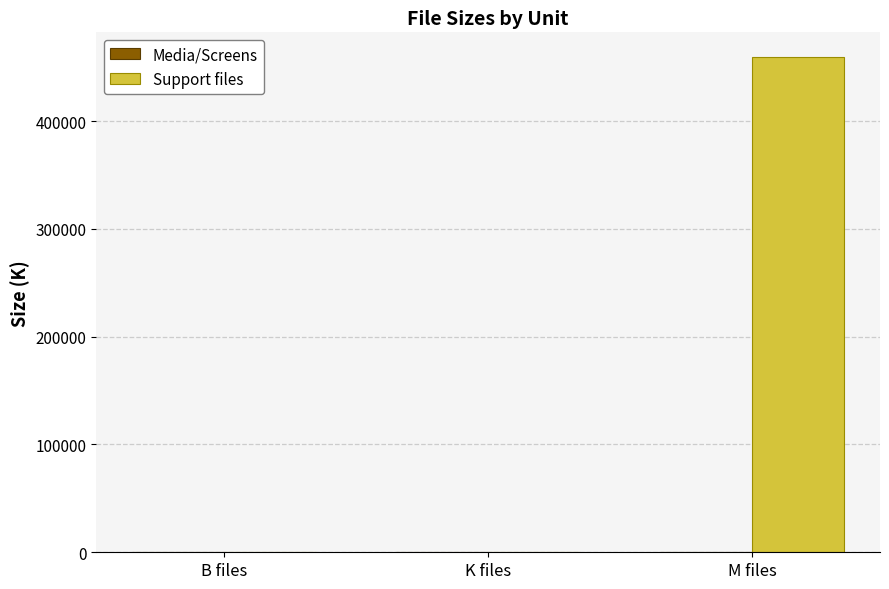

At which label does Support files reach its peak?

M files